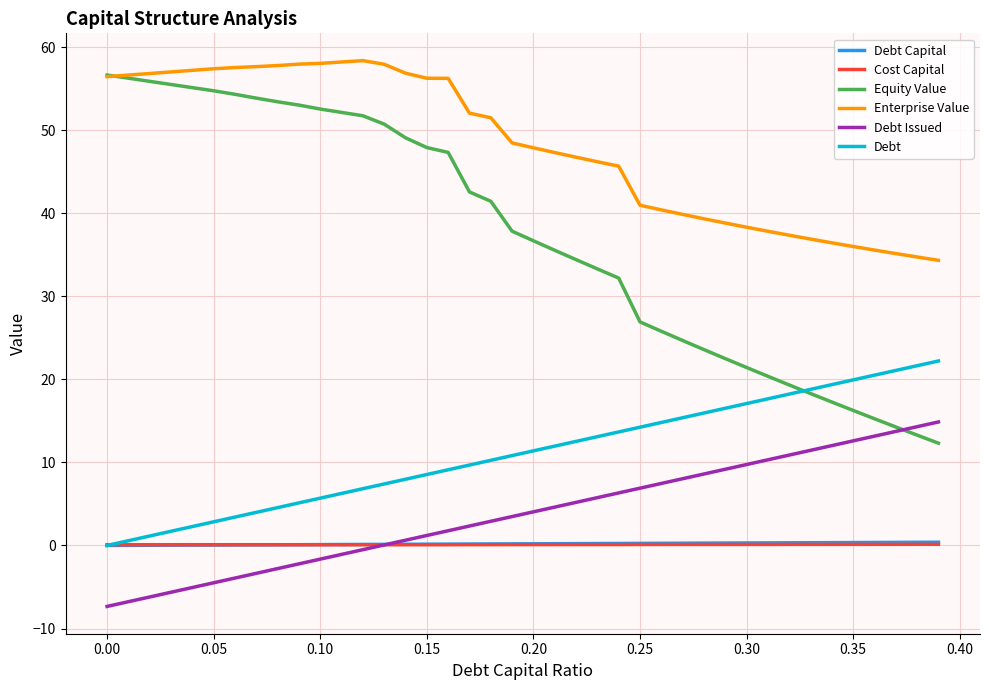

True or false: Cost Capital and Equity Value cross at least once.

False